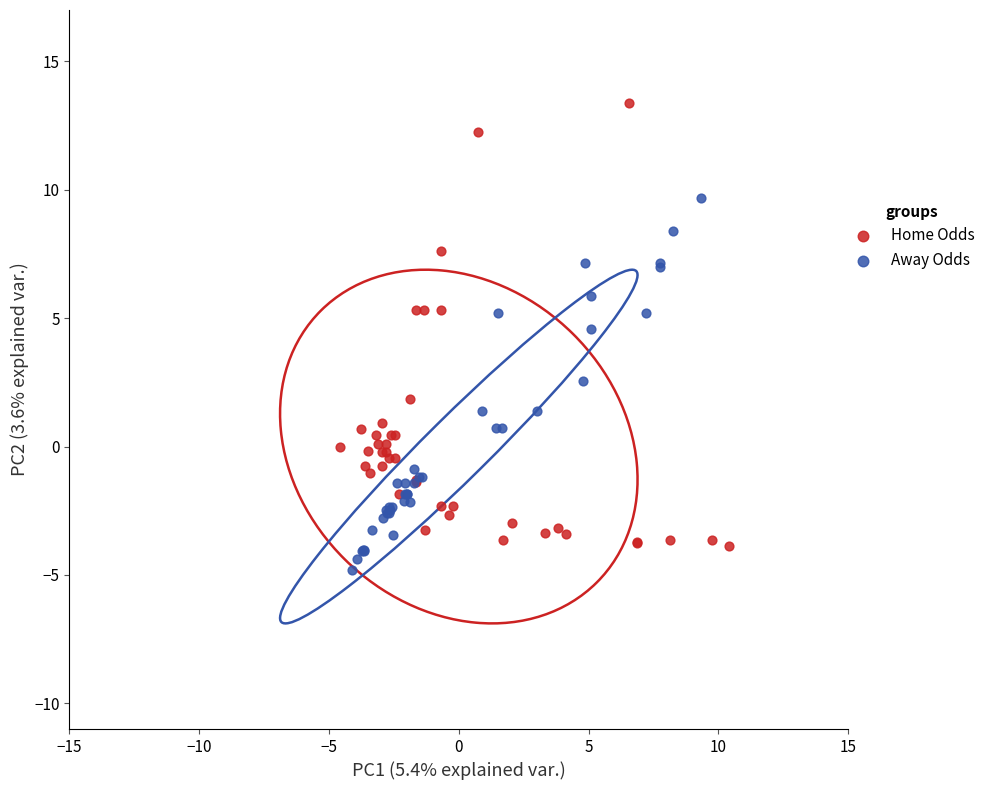

Which series reaches the maximum Y coordinate?

Home Odds